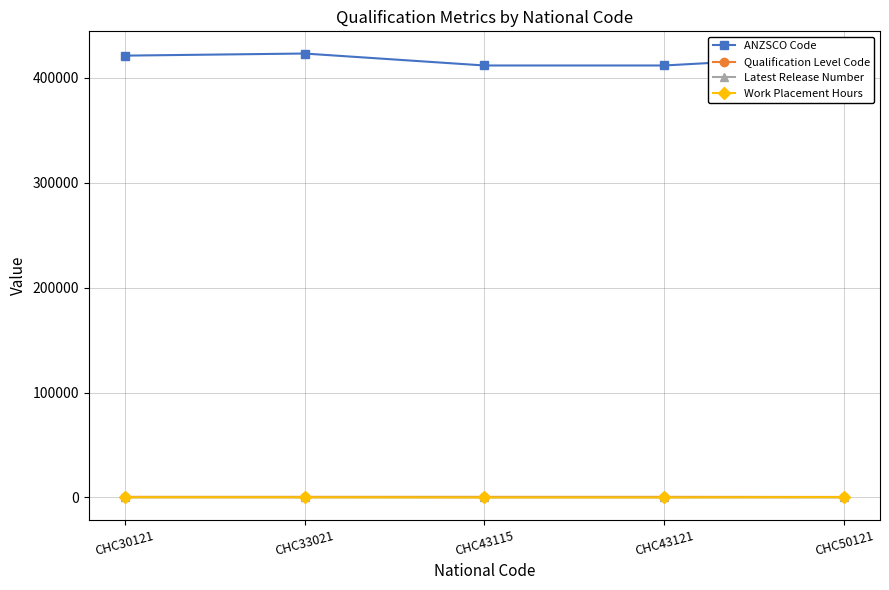

True or false: Work Placement Hours has a value of 280 at CHC50121.

True